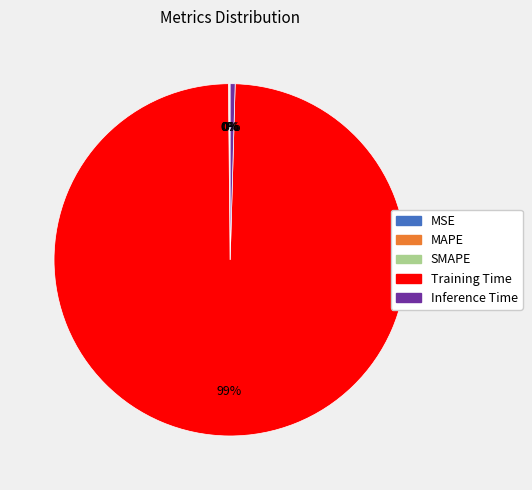

What is the largest slice in the pie chart?

Training Time